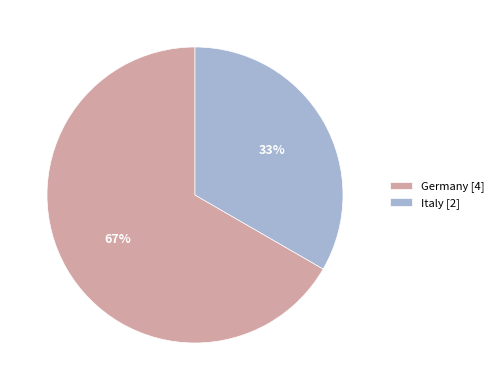

The Italy [2] slice represents 33% of the pie. True or false?

True